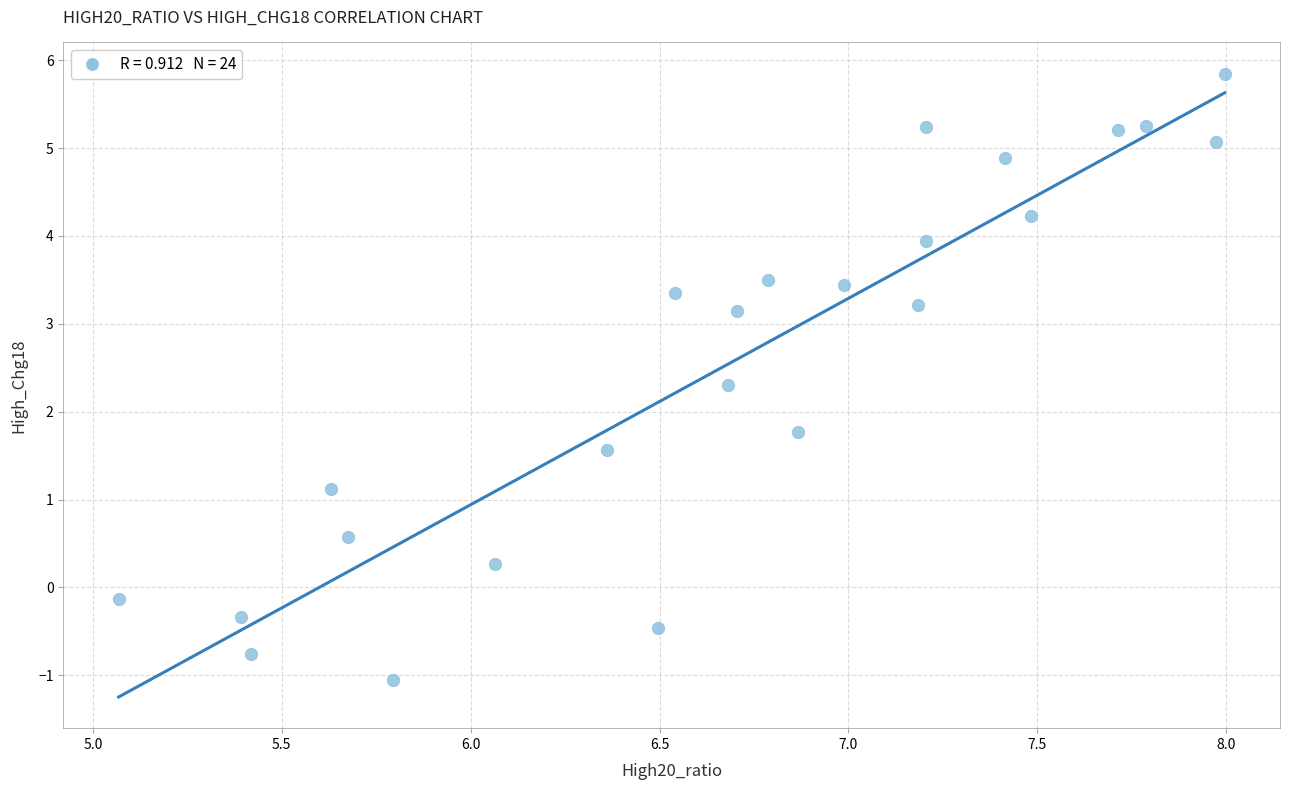

What is the range of X values (max minus min)?

2.9